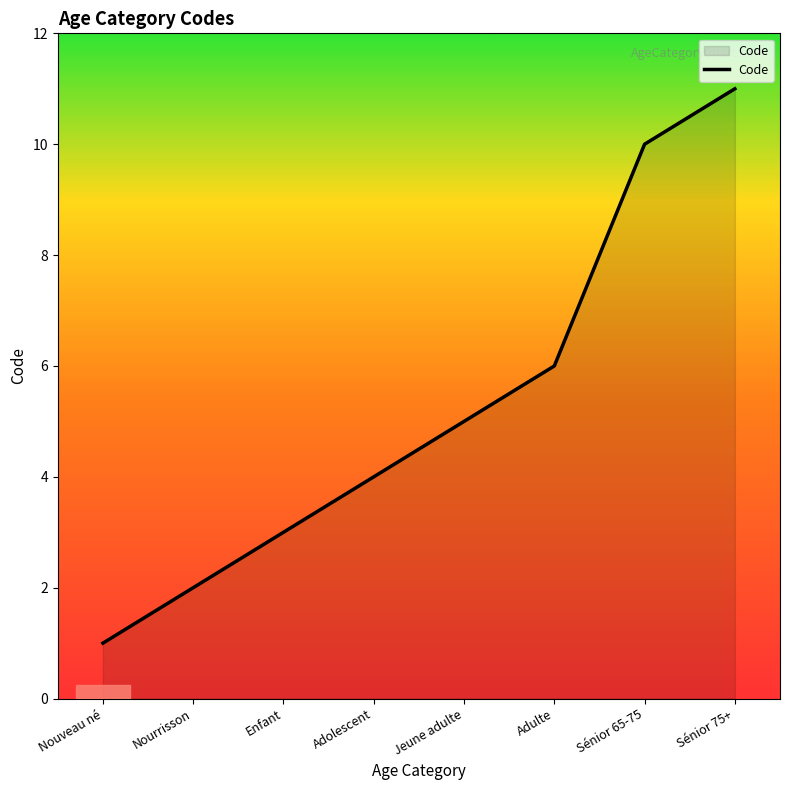

What position from the right is Sénior 65-75?

2